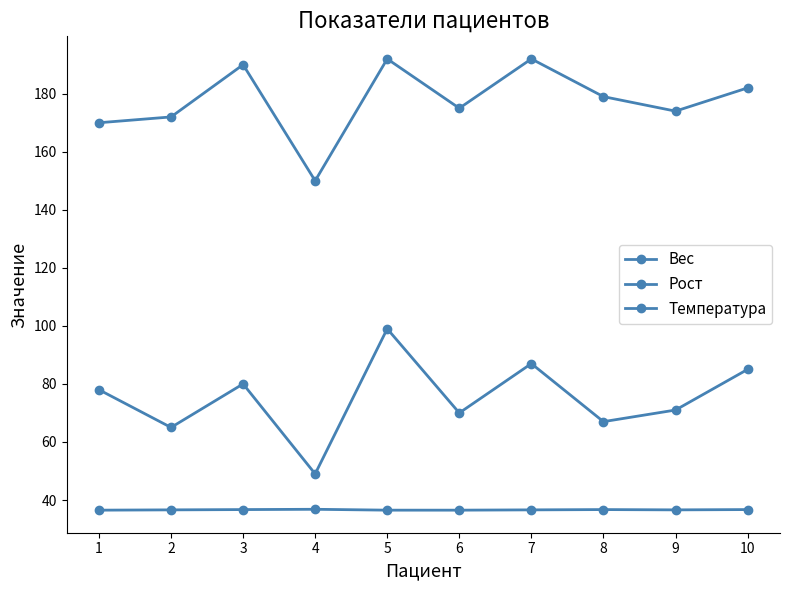

How many lines are shown in the chart?

3